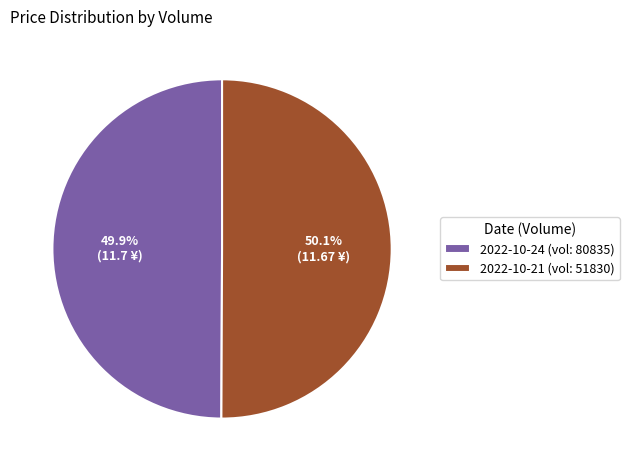

What is the ratio of the value at 2022-10-21 (vol: 51830) to the value at 2022-10-24 (vol: 80835)?

1.0